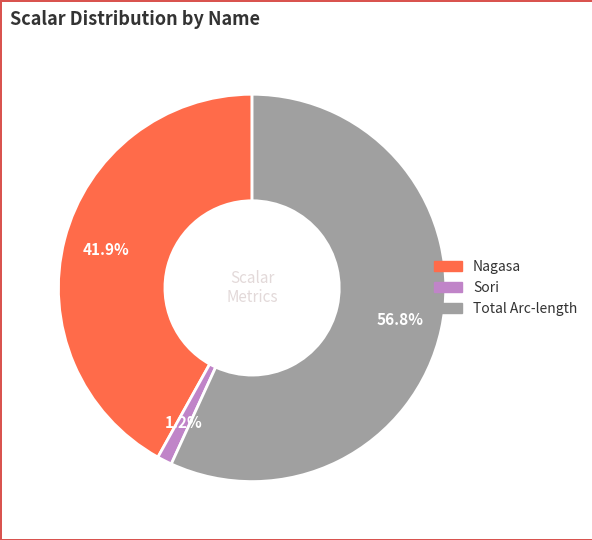

Rank the categories by value from lowest to highest.

Sori, Nagasa, Total Arc-length